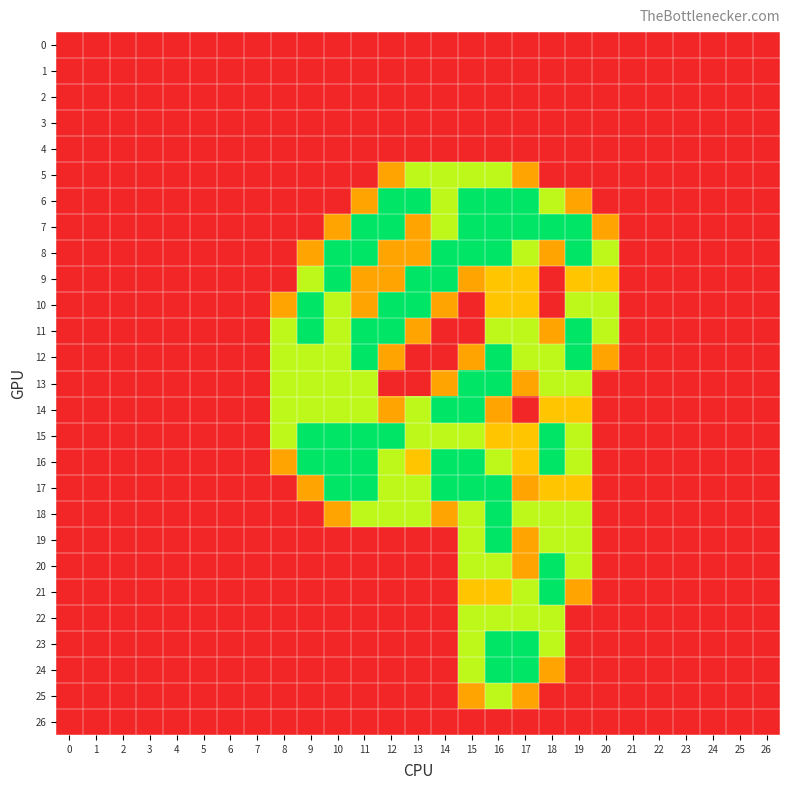

Between 13 and 9, which is larger?

13